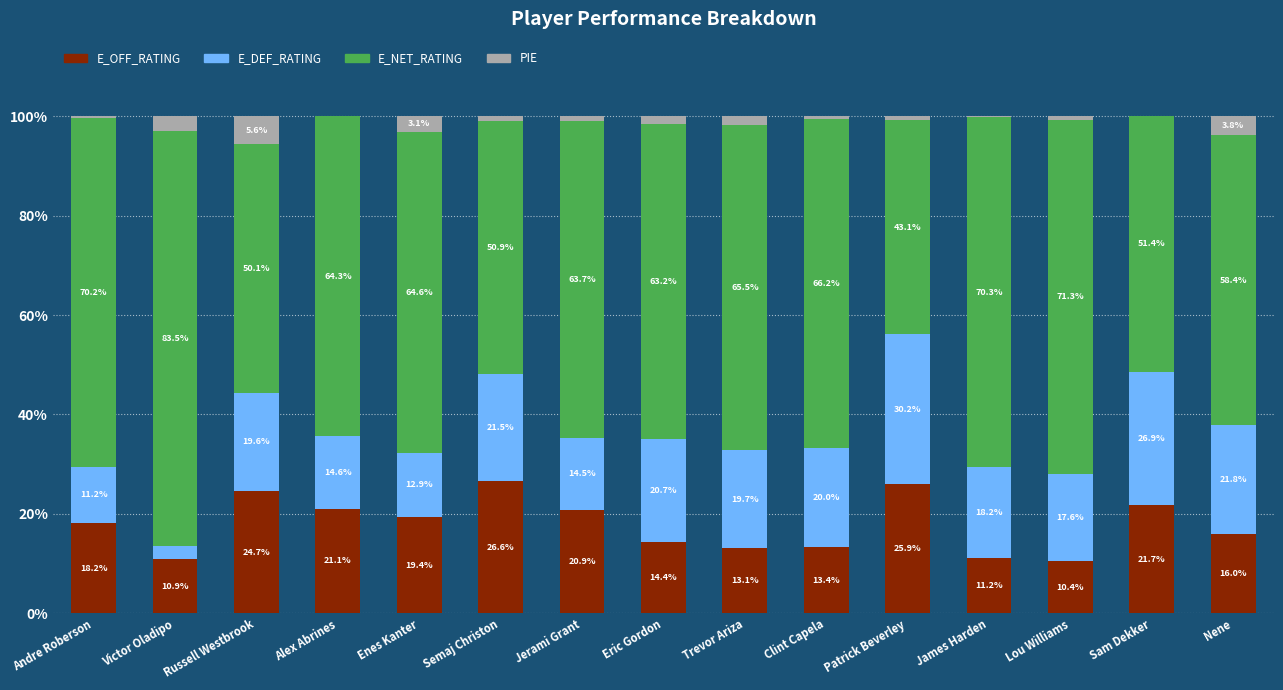

What is the total value across all series at James Harden?

100.0